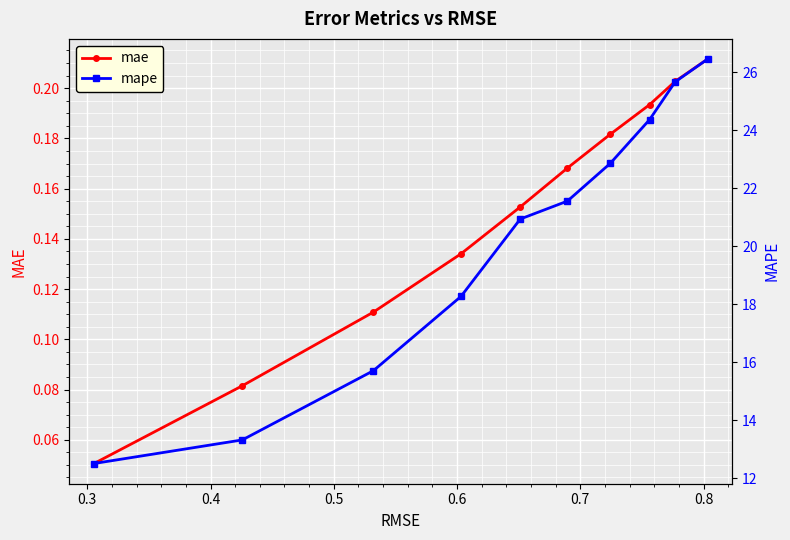

How many values in the mape series exceed 21?

5